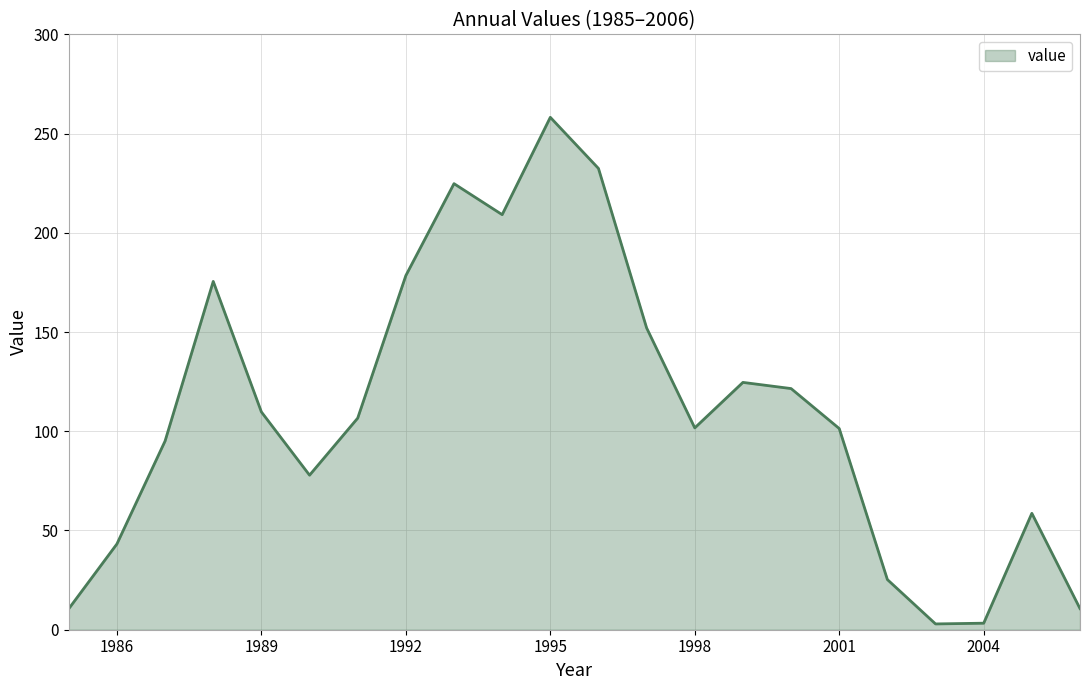

What is the maximum value shown in the chart?

258.2